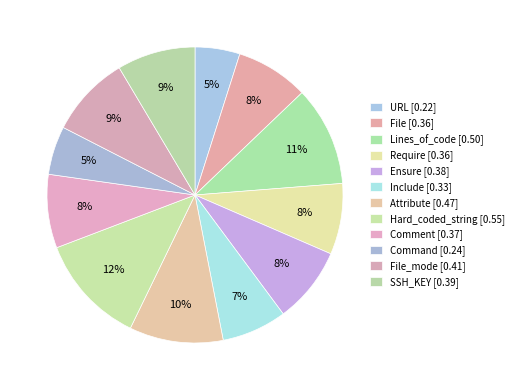

How many slices are in this pie chart?

12